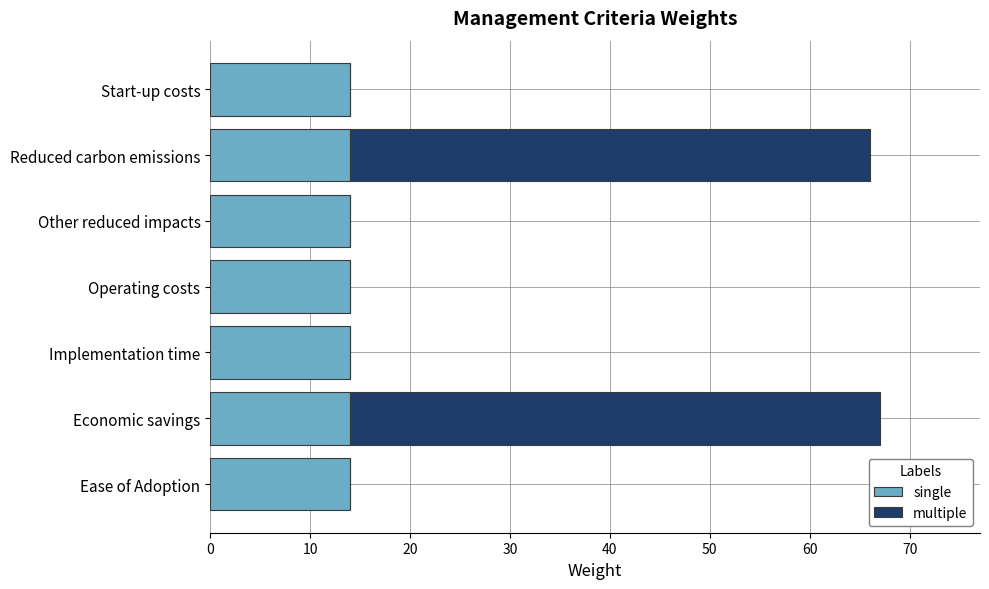

What is the sum of all single values?

98